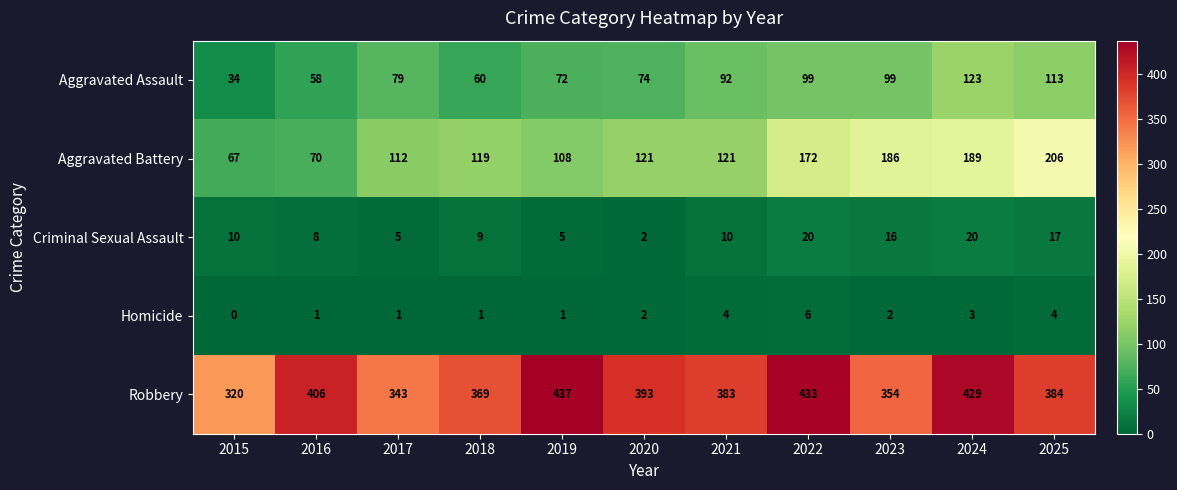

What is the difference between the second highest and minimum values in the Homicide series?

4